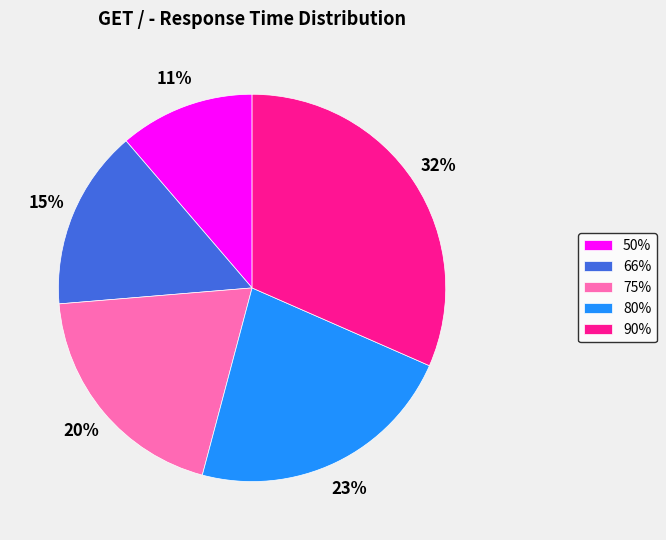

How many segments does this pie chart have?

5